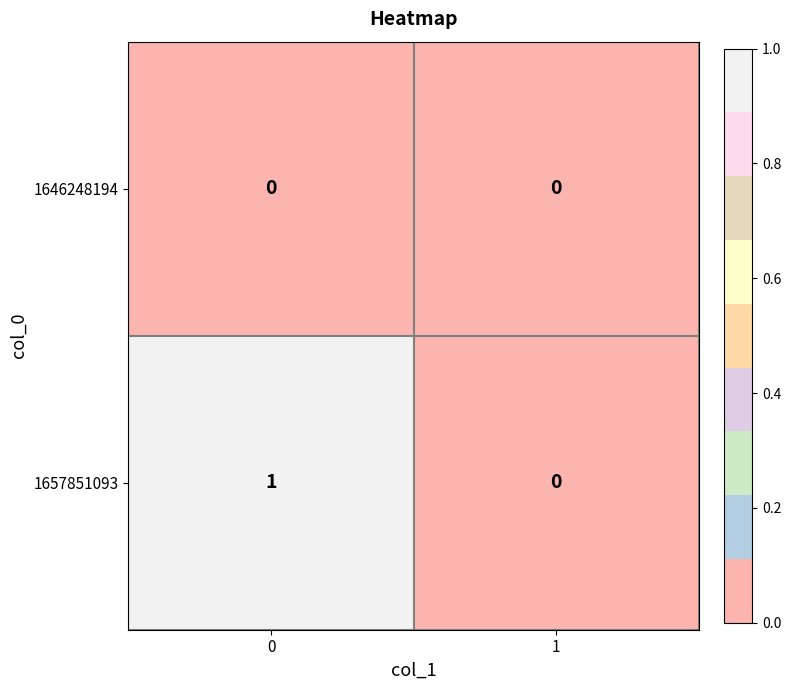

True or false: 1657851093 has a value of 0 at 1.

True